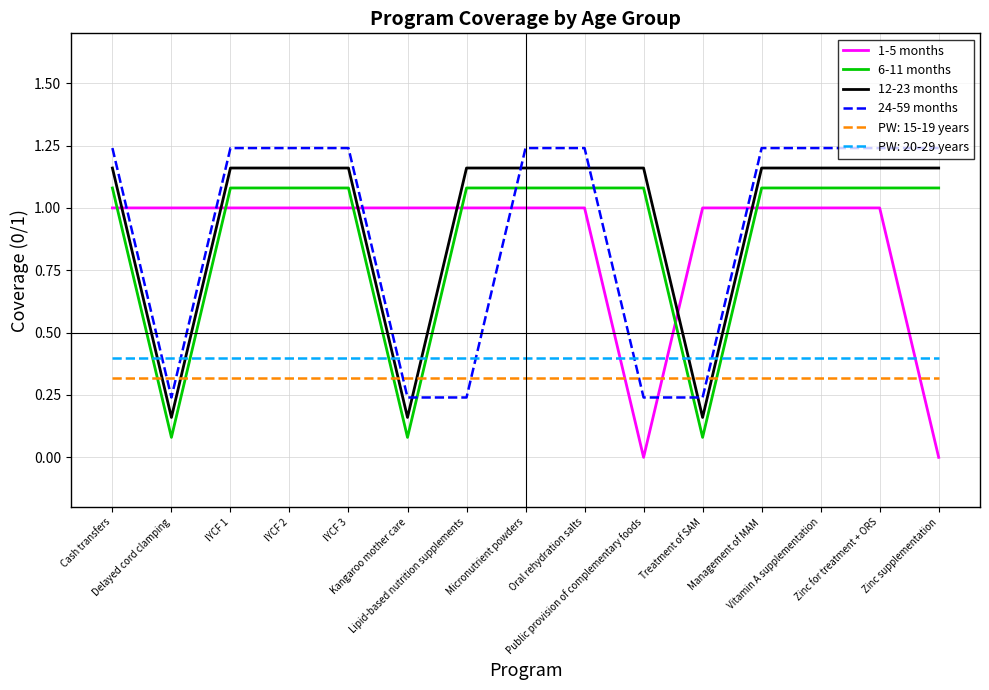

True or false: PW: 20-29 years and 6-11 months cross at least once.

True